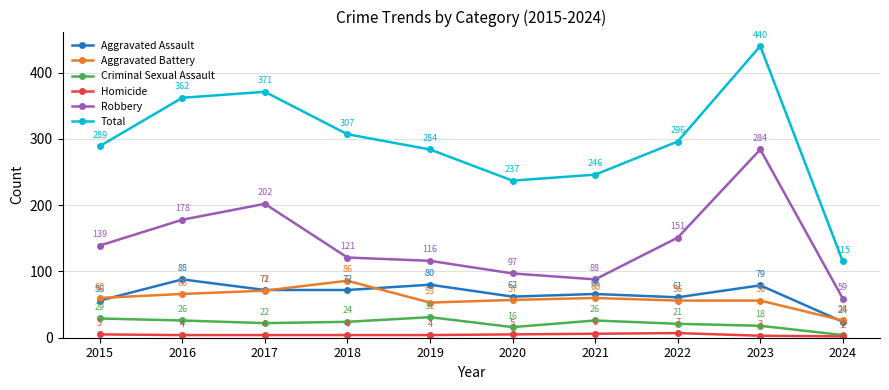

What is the difference between the maximum and minimum values in the Criminal Sexual Assault series?

27